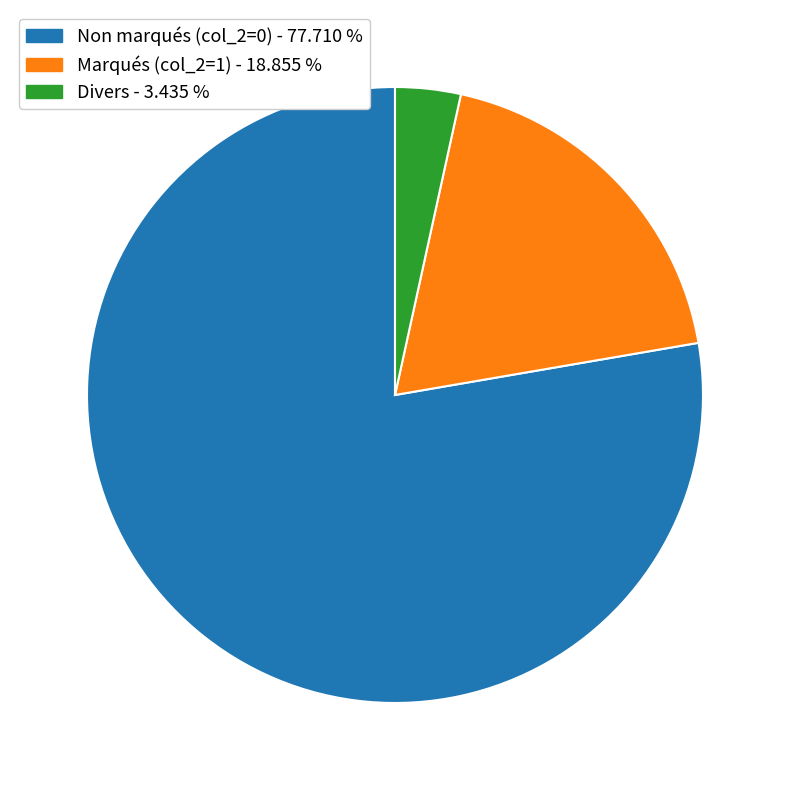

Is there any slice that represents more than half of the pie?

Yes